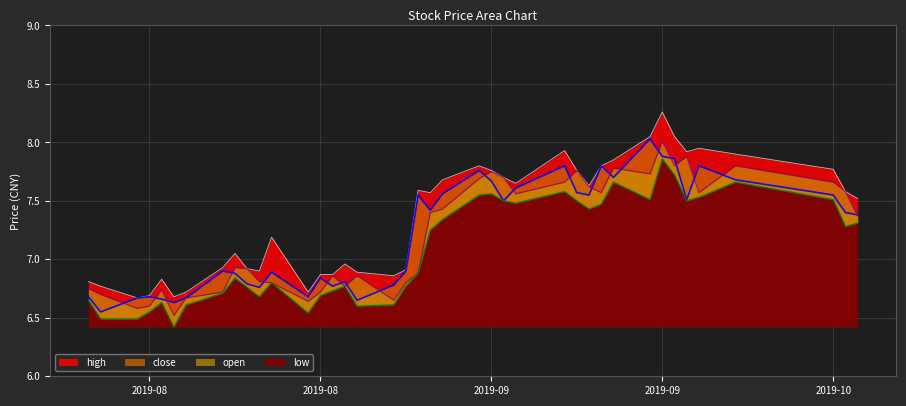

How many data points does each series have?

40